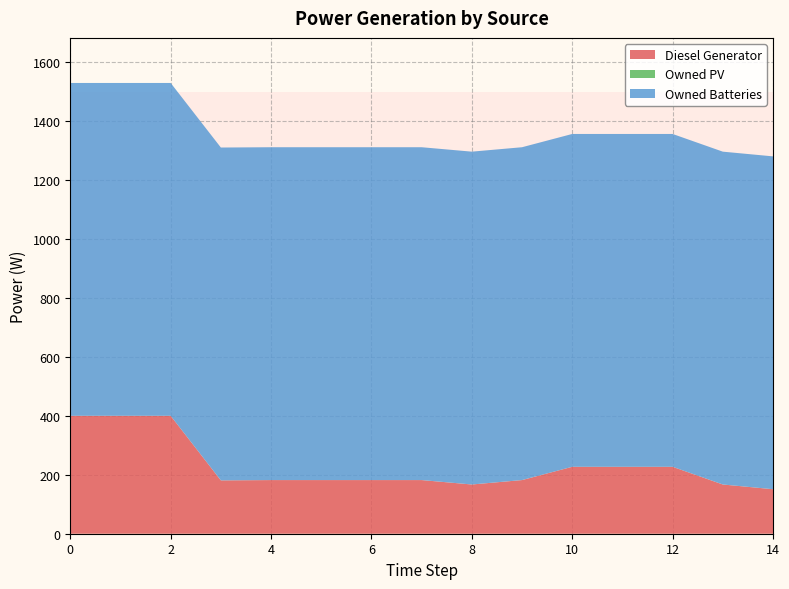

Reading left to right, what are all the values shown in this chart?

Diesel Generator: 0=400.0	1=400.0	2=400.0	3=181.0	4=182.0	5=182.0	6=182.0	7=182.0	8=167.0	9=182.0	10=227.0	11=227.0	12=227.0	13=167.0	14=151.0
Owned PV: 0=0.0	1=0.0	2=0.0	3=0.0	4=0.0	5=0.0	6=0.0	7=0.0	8=0.0	9=0.0	10=0.0	11=0.0	12=0.0	13=0.0	14=0.0
Owned Batteries: 0=1129.0	1=1129.0	2=1129.0	3=1129.0	4=1129.0	5=1129.0	6=1129.0	7=1129.0	8=1129.0	9=1129.0	10=1129.0	11=1129.0	12=1129.0	13=1129.0	14=1129.0